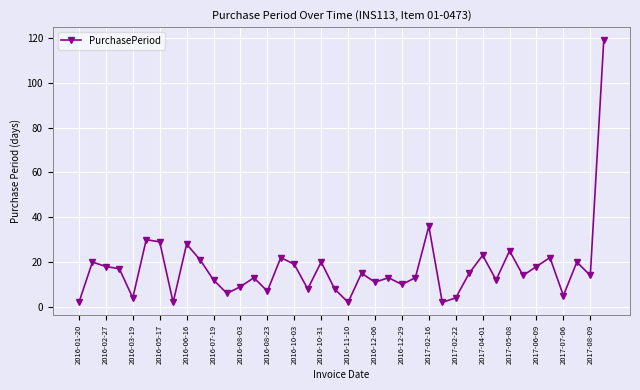

Count the number of data series in this chart.

1